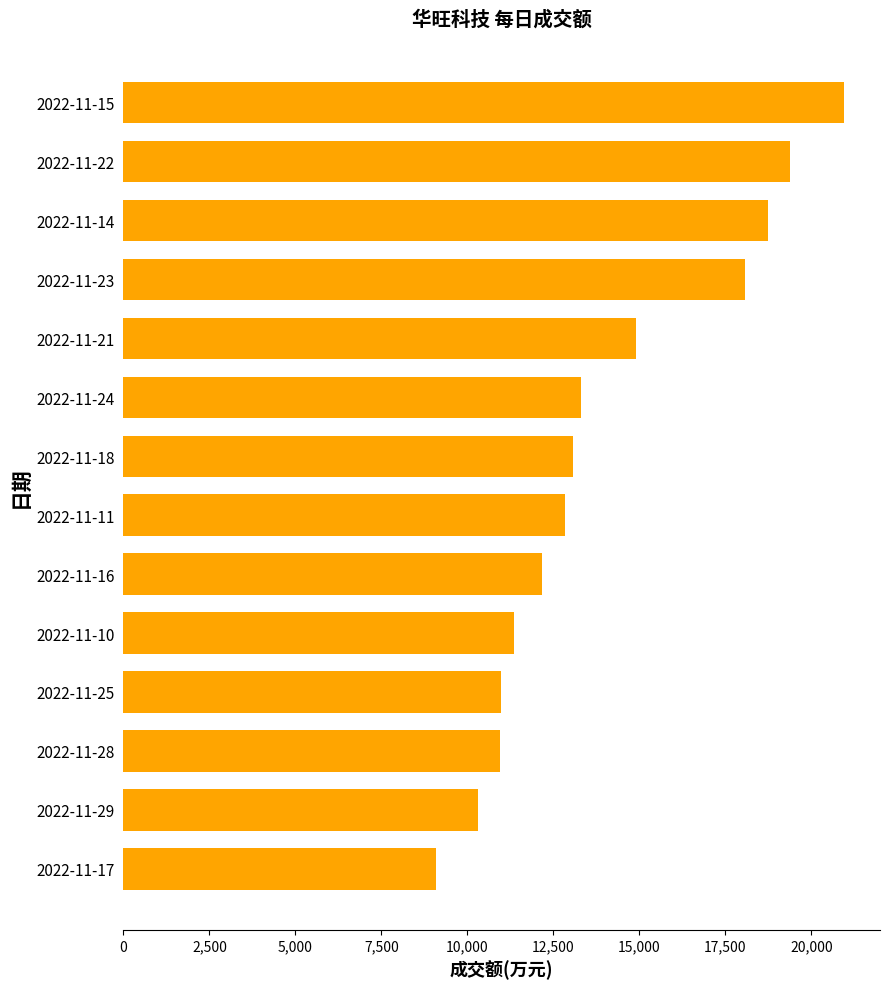

What value does the data have at 2022-11-11, to the nearest 50?

12850